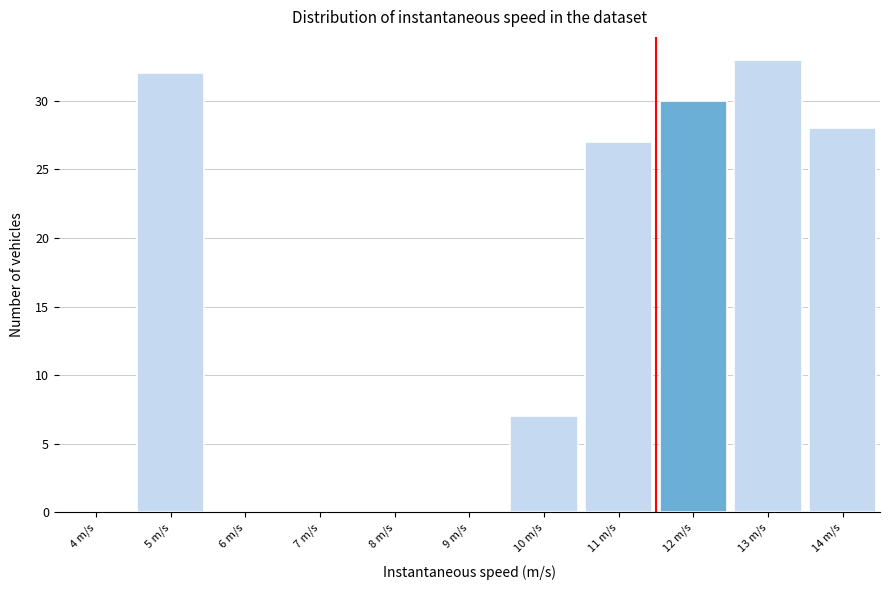

Reading left to right, extract all data points from this chart.

4 m/s=0	5 m/s=32	6 m/s=0	7 m/s=0	8 m/s=0	9 m/s=0	10 m/s=7	11 m/s=27	12 m/s=30	13 m/s=33	14 m/s=28